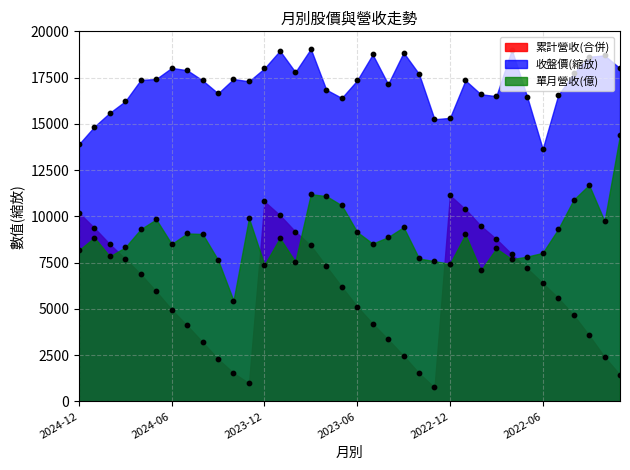

Which series has the widest spread of Y values?

累計營收(合併)